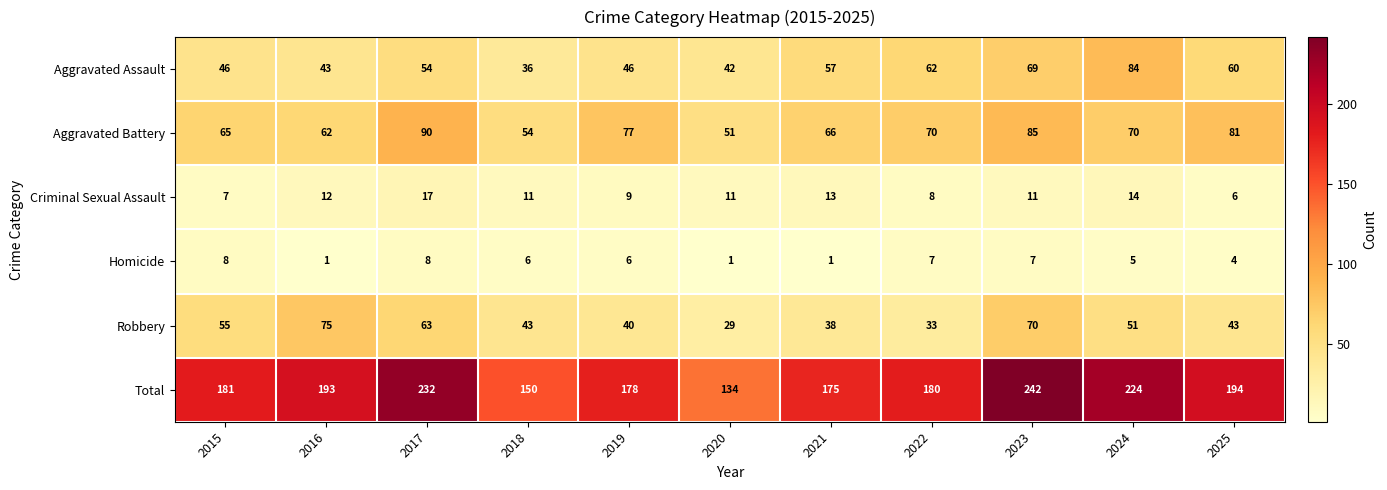

Rank the series by their maximum value, from lowest to highest.

Homicide, Criminal Sexual Assault, Robbery, Aggravated Assault, Aggravated Battery, Total